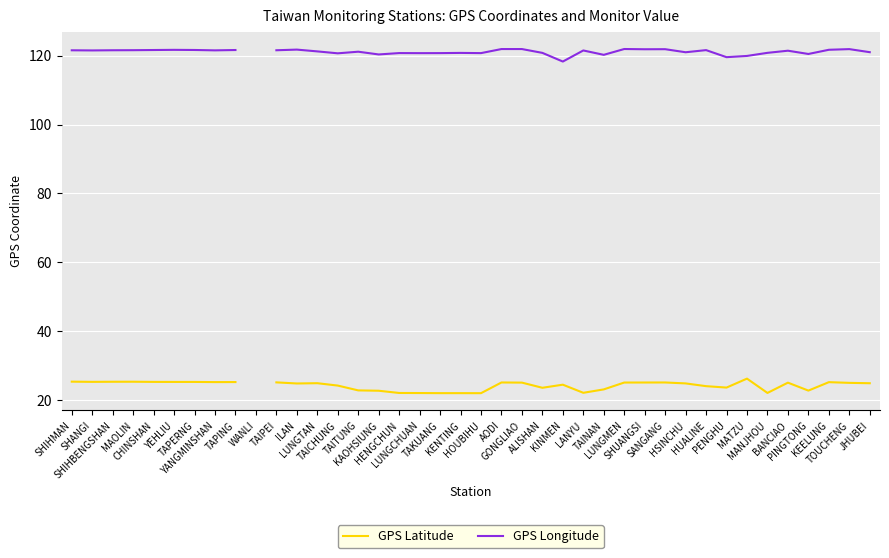

At how many categories does at least one series exceed 45?

39